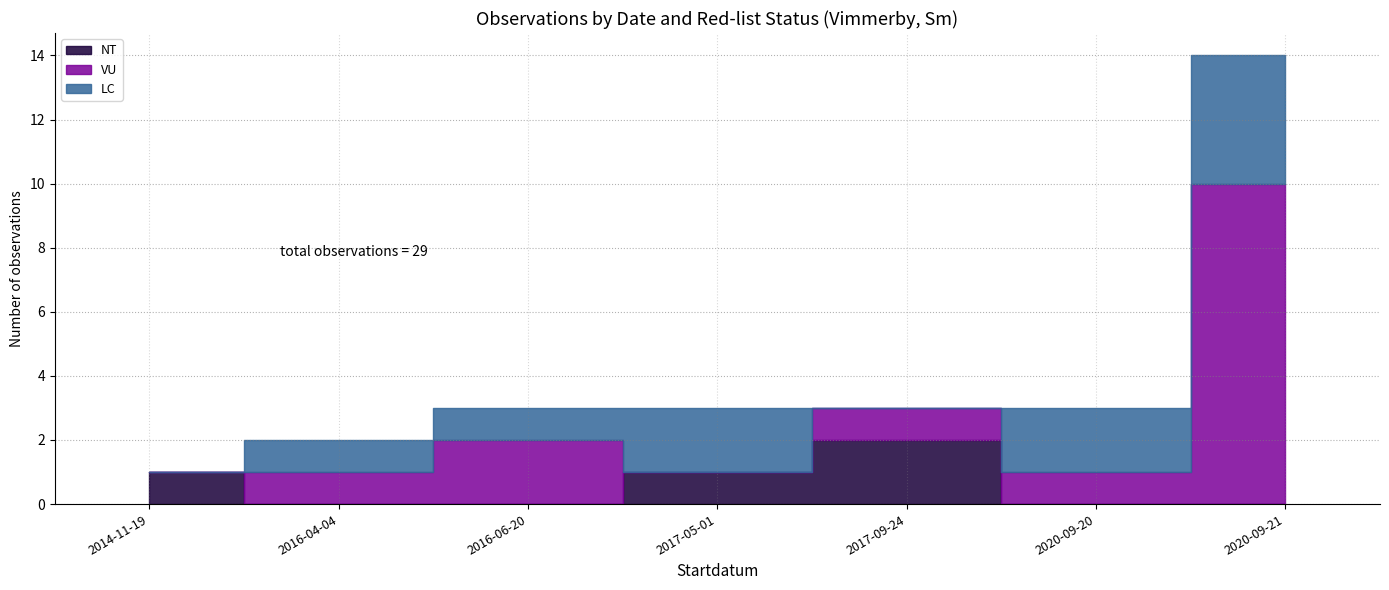

At which category is the sum across all series the highest?

2020-09-21